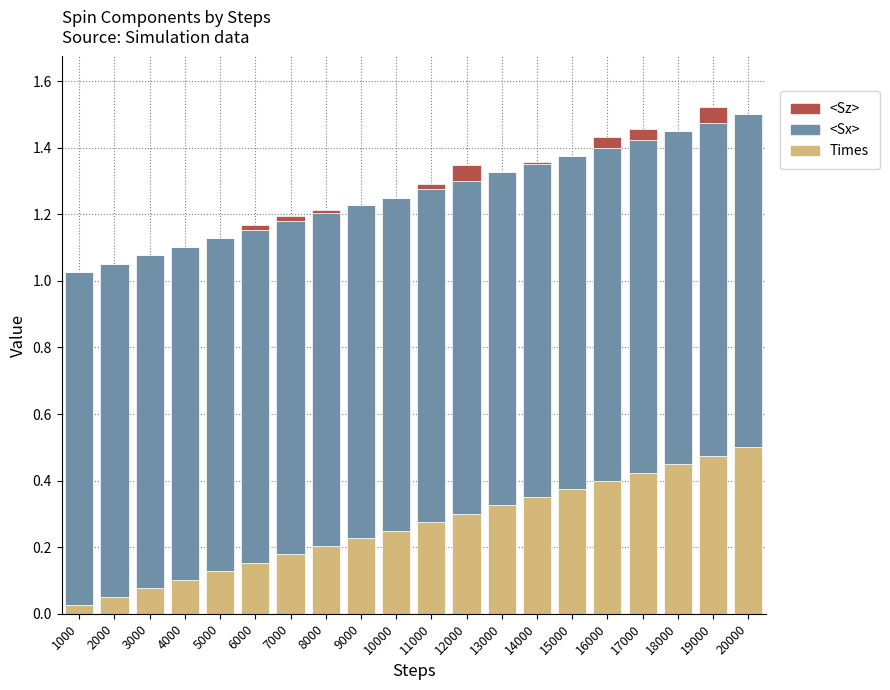

What is the total value across all series at 15000?

1.4